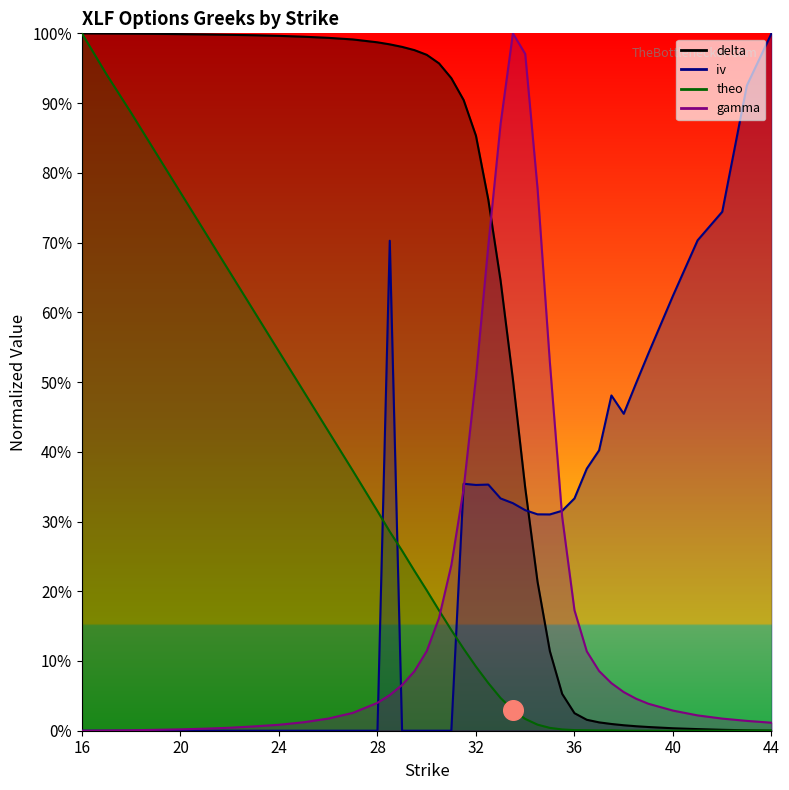

At how many categories does at least one series exceed 0?

40